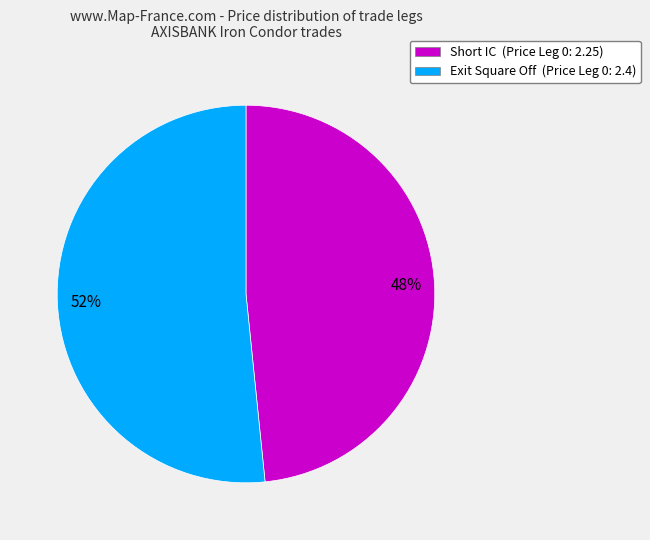

Do Short IC and Exit Square Off together represent more than half of the pie?

Yes